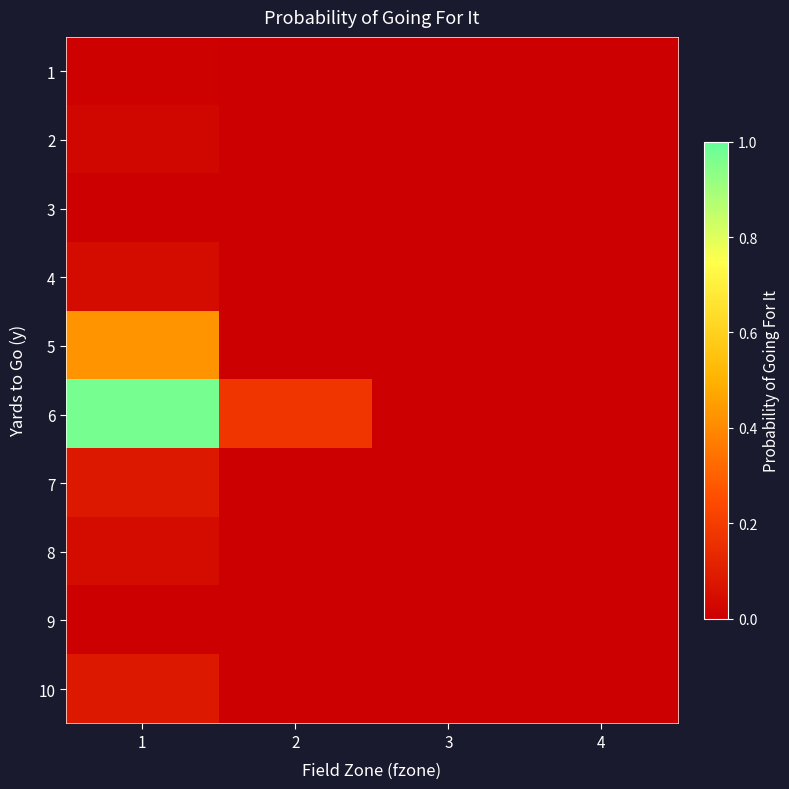

List the series in order of their peak value, highest first.

6, 5, 7, 10, 4, 8, 2, 1, 3, 9